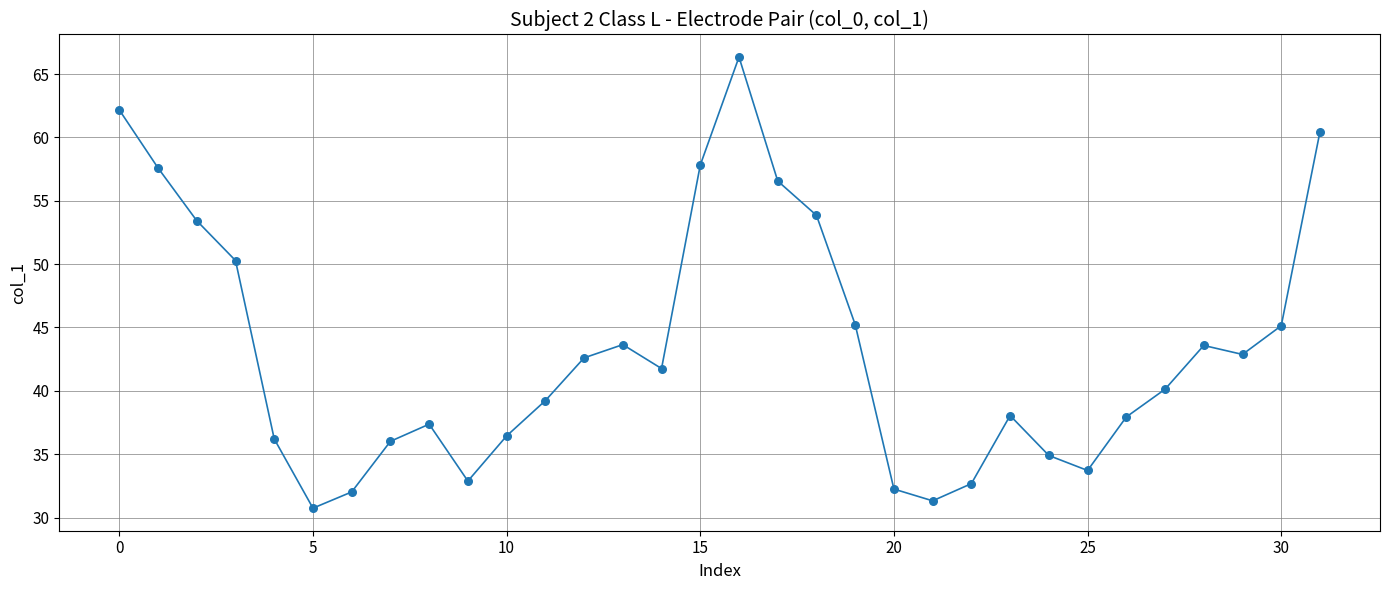

What is the difference between the maximum and minimum values?

35.6